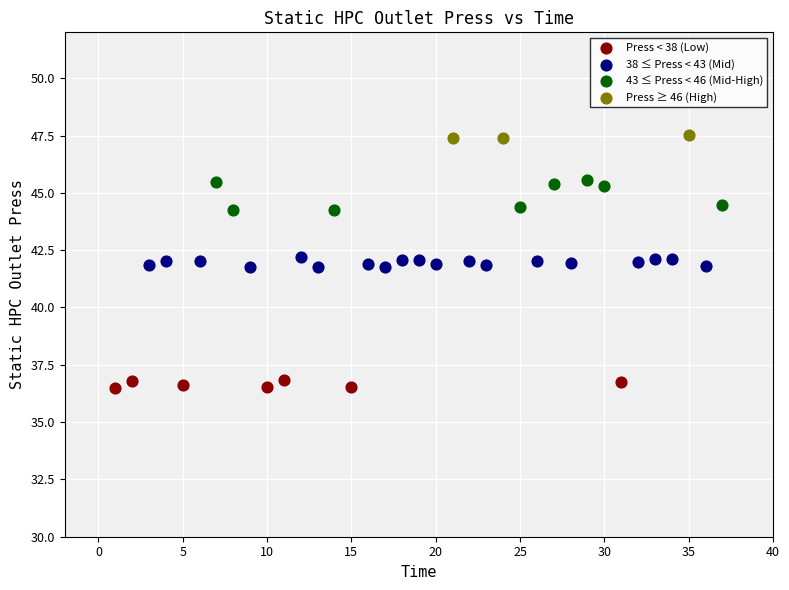

Which series contains the highest Y value?

Press ≥ 46 (High)